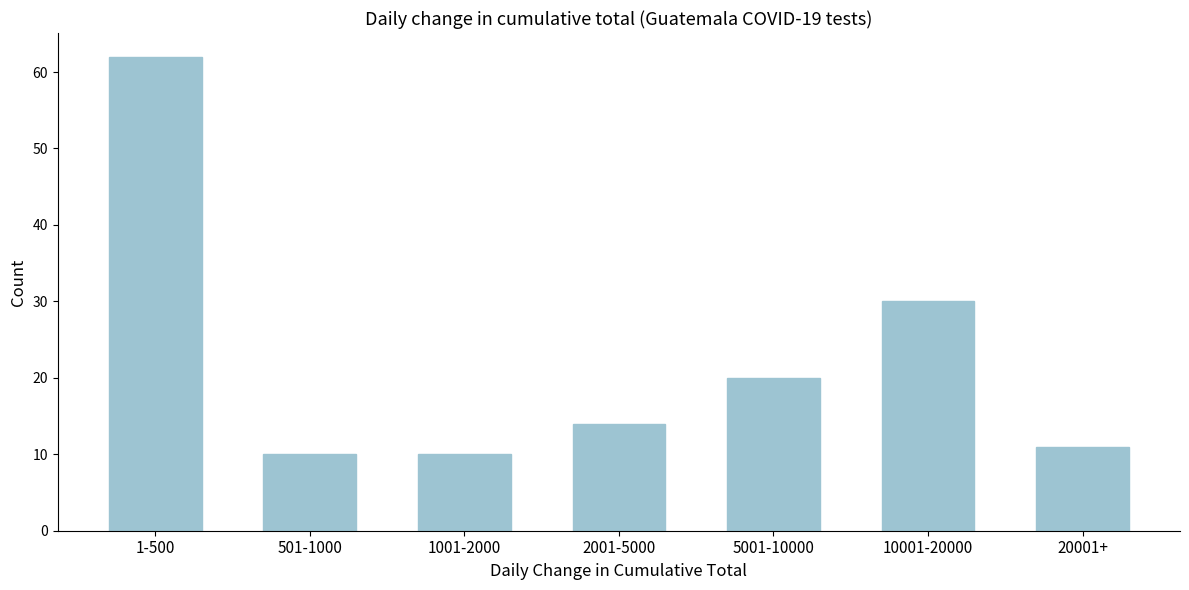

Reading right to left, transcribe all the data shown in this chart.

11	30	20	14	10	10	62